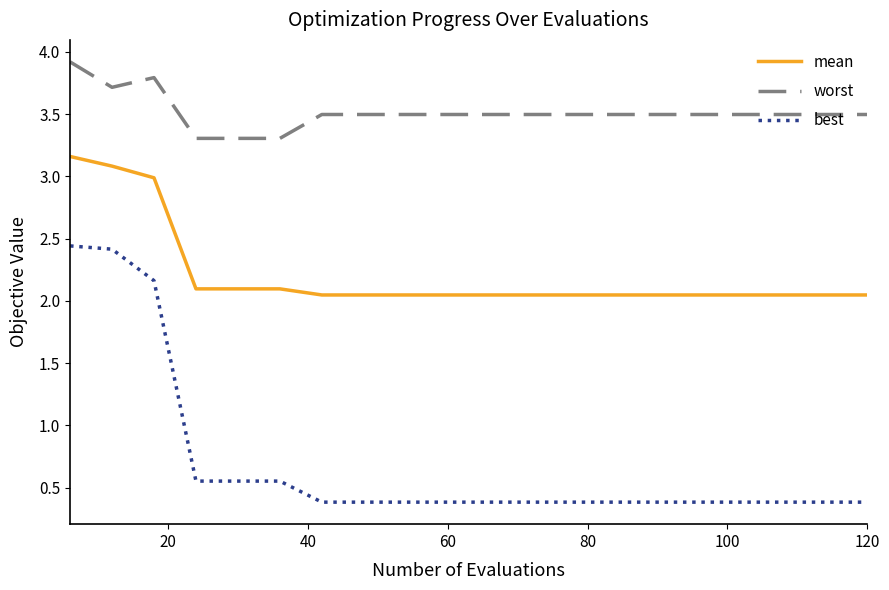

True or false: best and worst cross at least once.

False